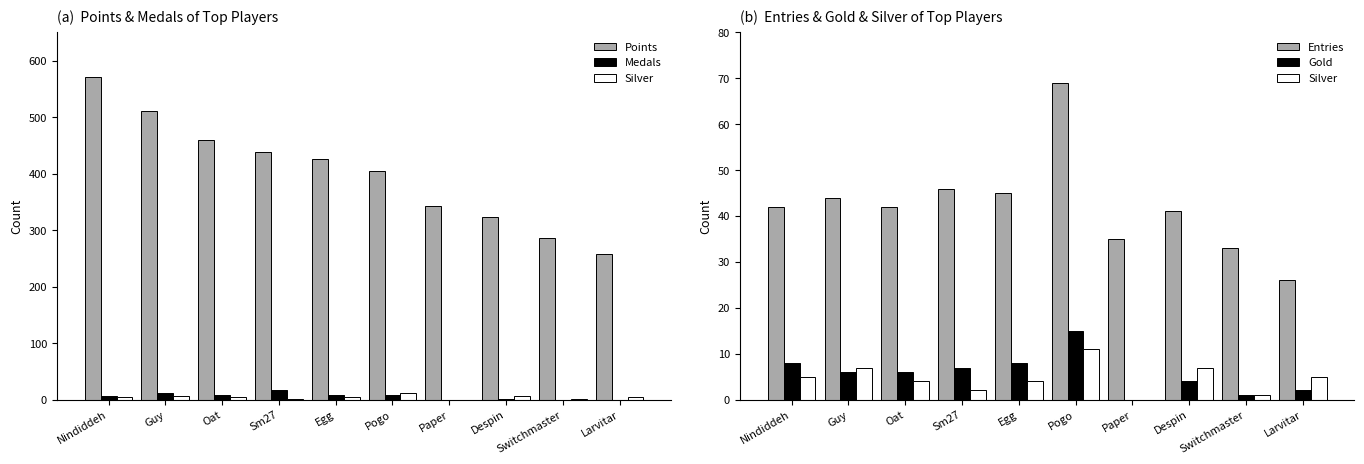

At how many categories does at least one series exceed 69?

10